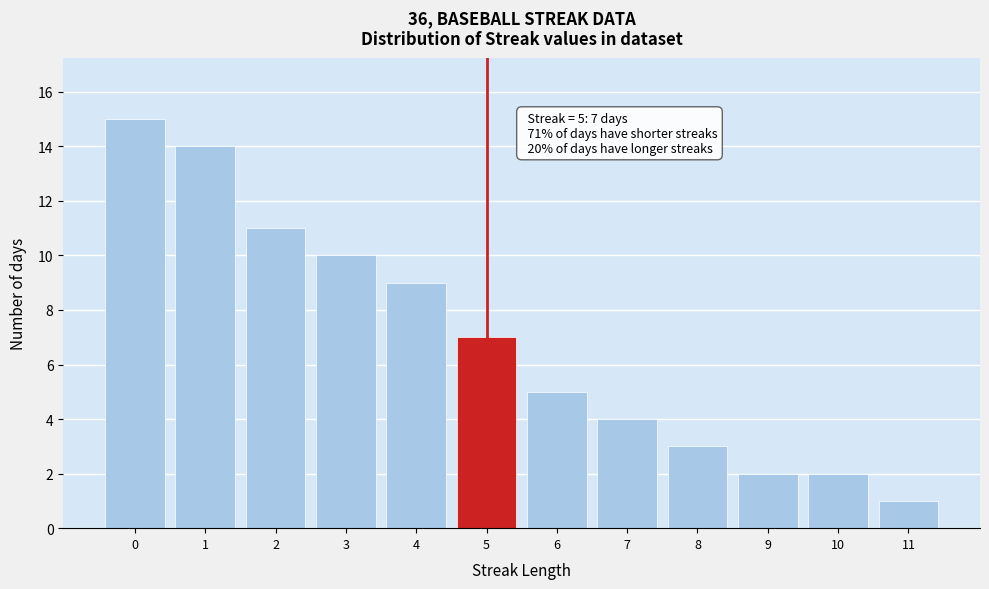

Over which range of the x-axis is the bar tallest?

-0.5 to 0.5